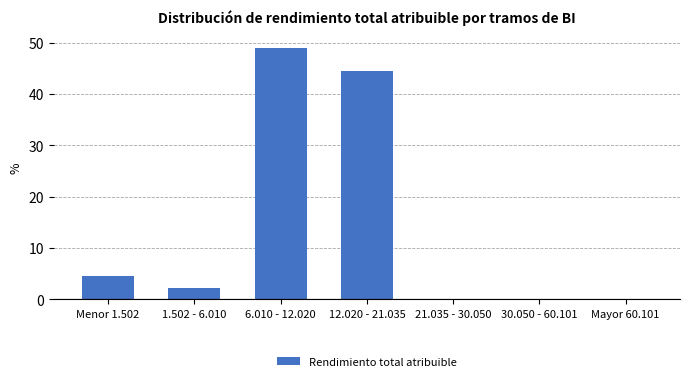

Reading right to left, what are all the values shown in this chart?

Mayor 60.101=0.0	30.050 - 60.101=0.0	21.035 - 30.050=0.0	12.020 - 21.035=44.4	6.010 - 12.020=48.9	1.502 - 6.010=2.2	Menor 1.502=4.4